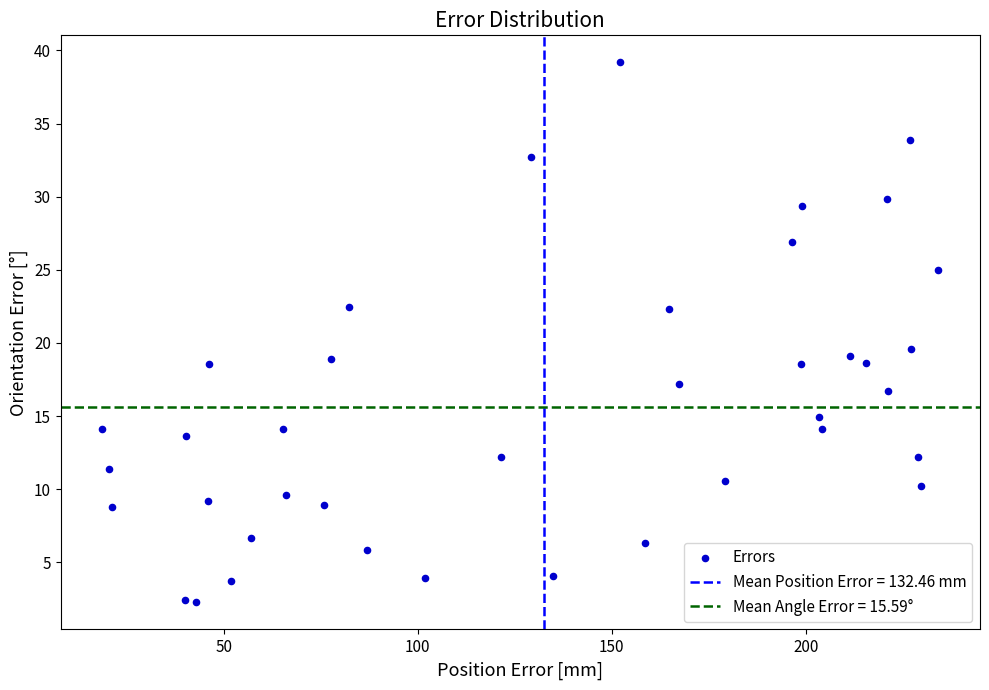

What is the range of Y values (max minus min)?

36.9